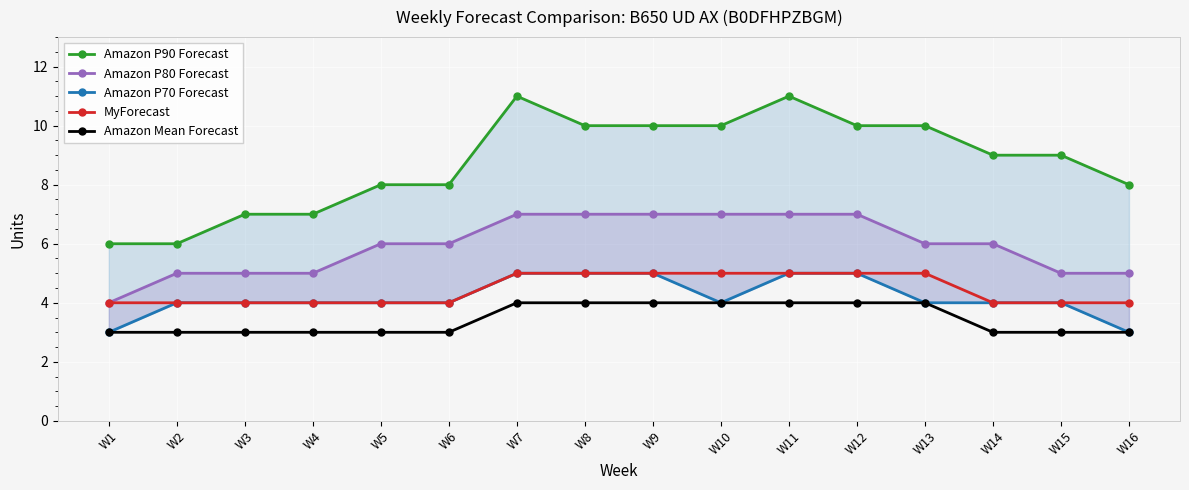

Is it true that Amazon P70 Forecast equals 7 at W11?

False